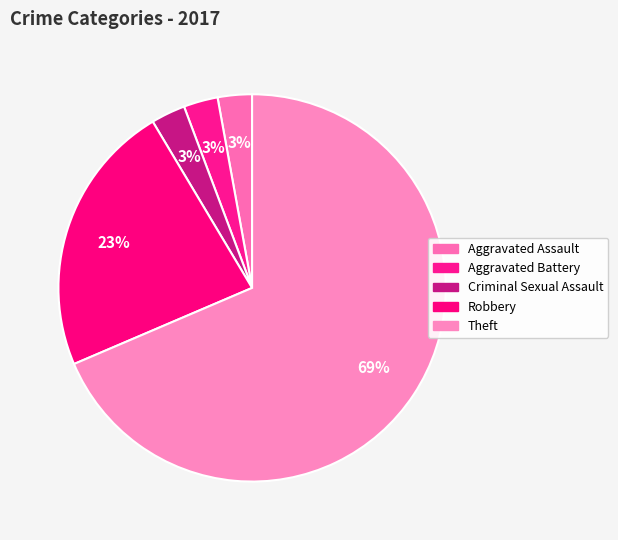

Between Aggravated Battery and Criminal Sexual Assault, which is larger?

Aggravated Battery